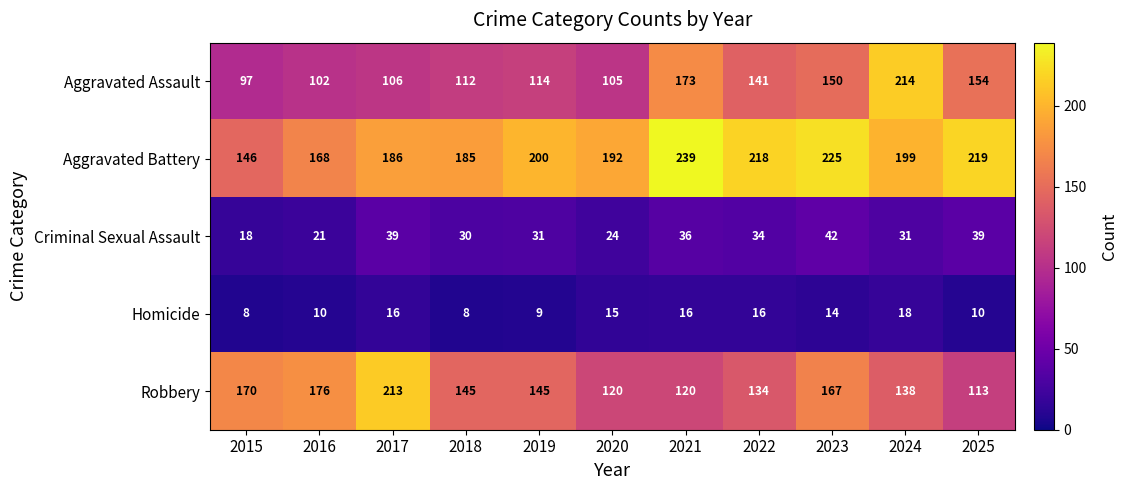

The Criminal Sexual Assault series shows 56 at 2025. True or false?

False